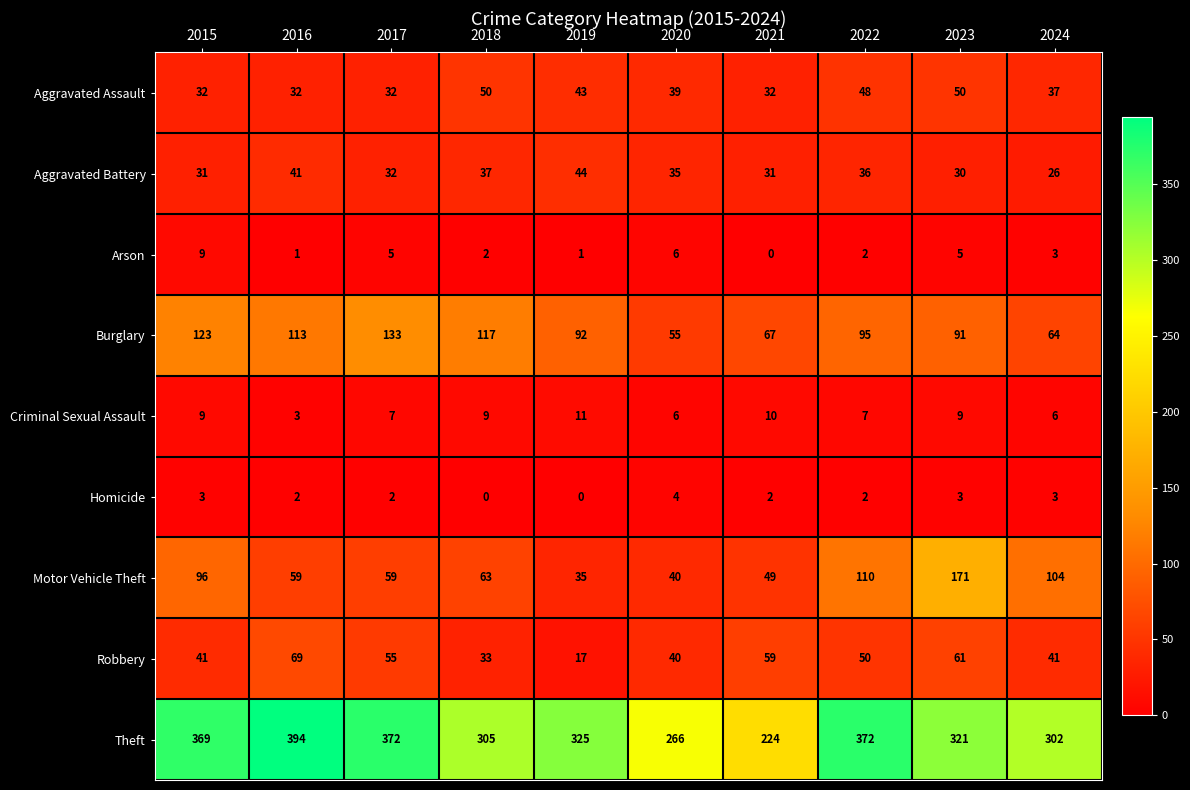

Which series has the largest range (max minus min)?

Theft